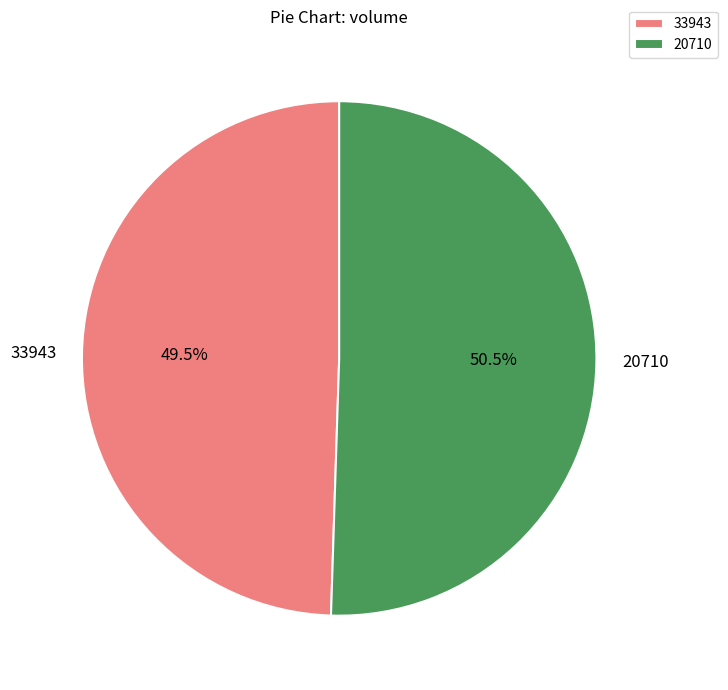

What is the smallest slice in the pie chart?

33943